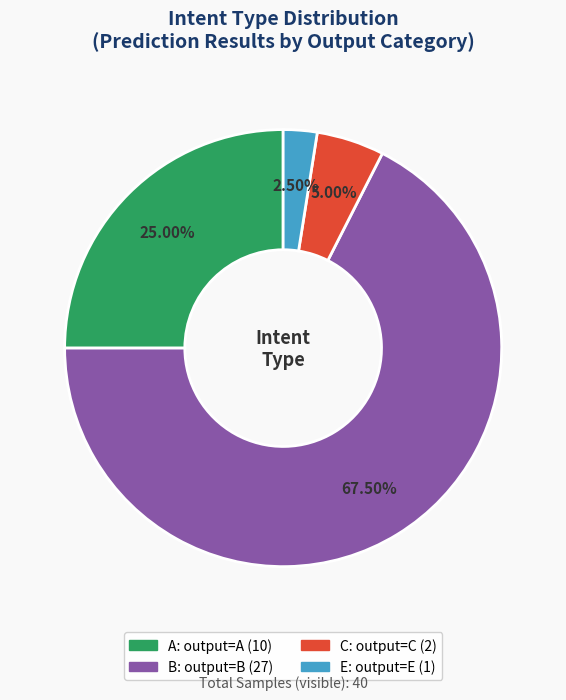

Is there a majority slice in this chart?

Yes